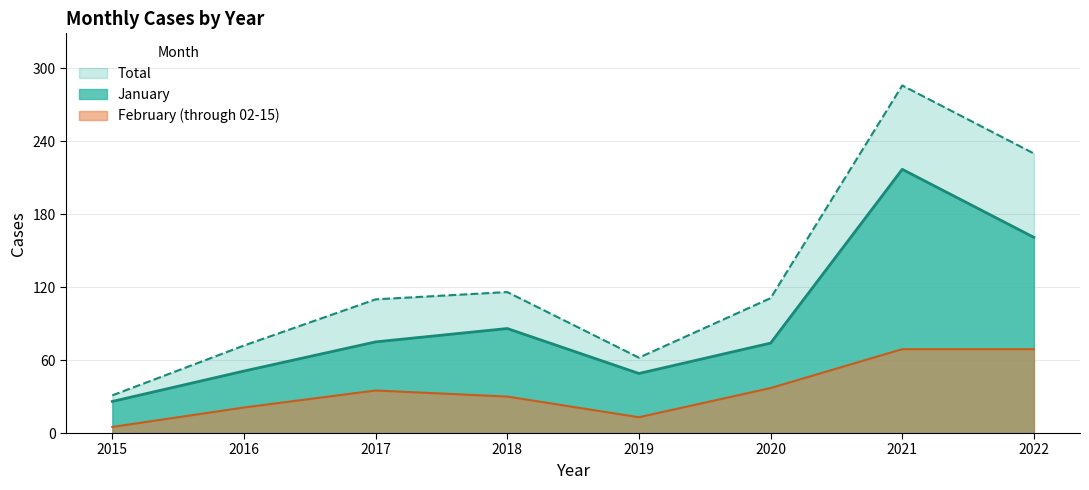

Reading left to right, extract all data points from this chart.

January: 26	51	75	86	49	74	217	161
February (through 02-15): 5	21	35	30	13	37	69	69
Total: 31	72	110	116	62	111	286	230